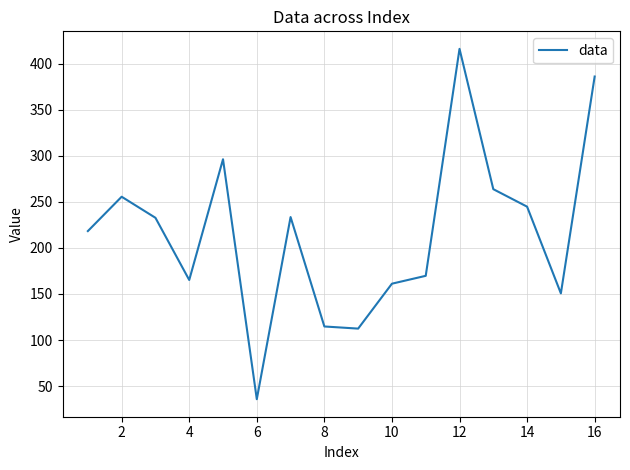

What is the maximum value shown in the chart?

416.0